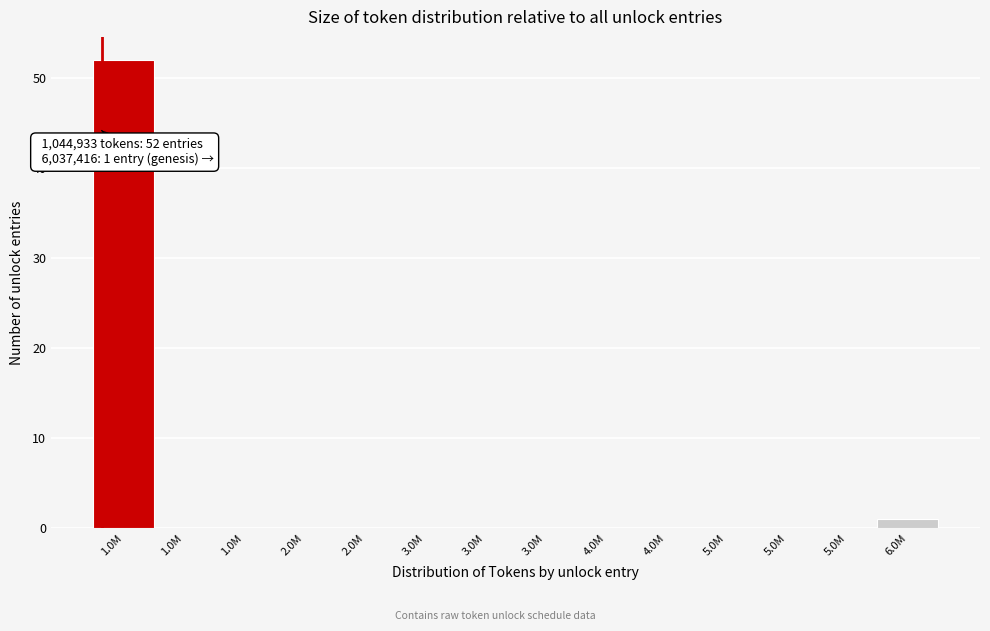

Are the bars horizontal?

No